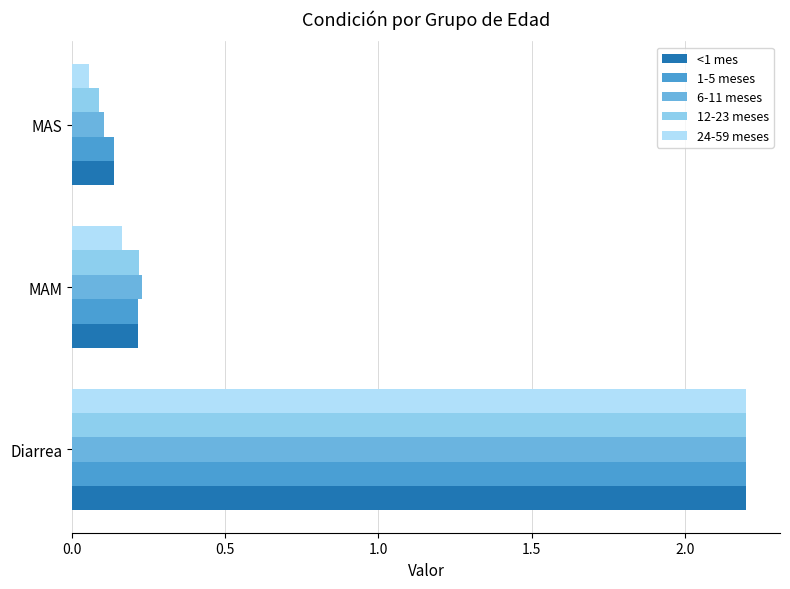

What is the average value of the <1 mes series?

0.9